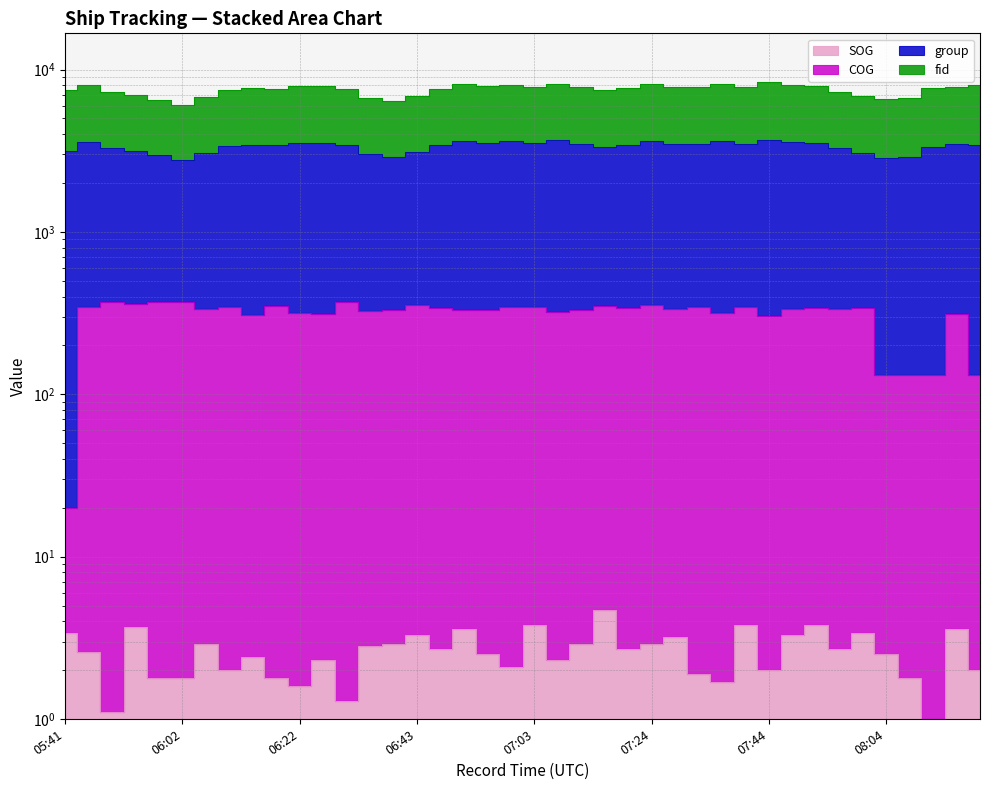

Read the COG value at 07:40.

345.7